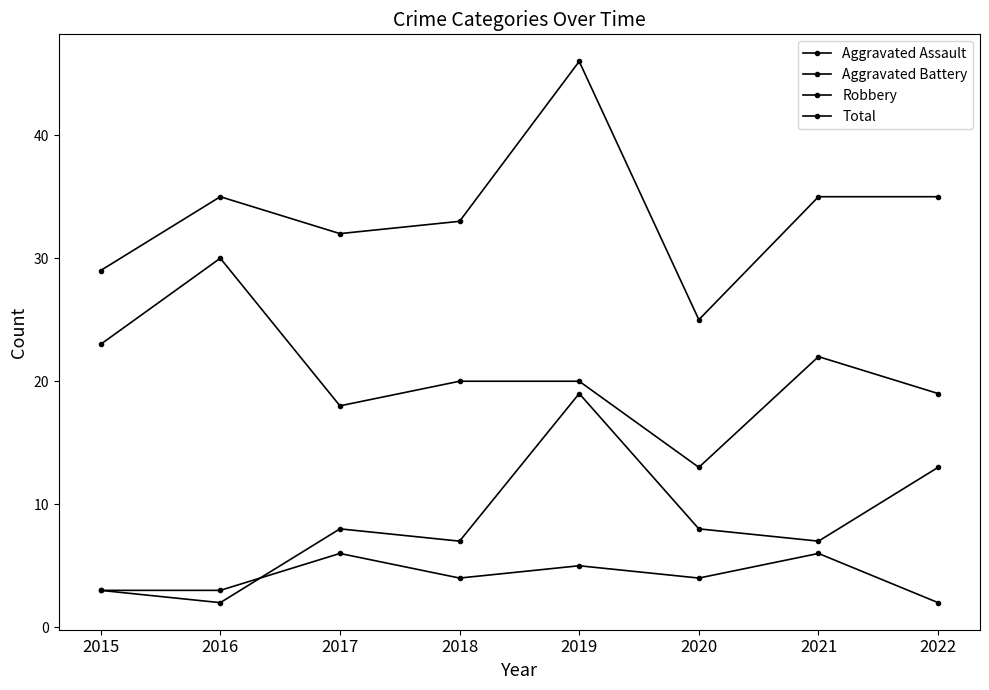

What is the difference between the maximum and minimum values in the Total series?

21